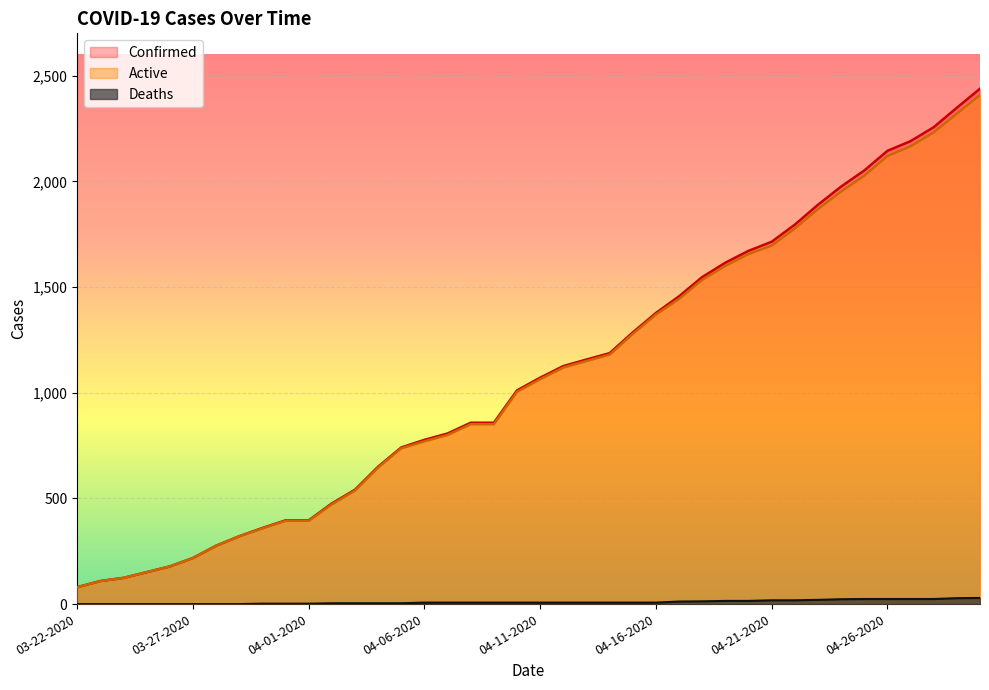

Reading left to right, transcribe all the data shown in this chart.

Confirmed: 03-22-2020=80	03-23-2020=109	03-24-2020=124	03-25-2020=151	03-26-2020=178	03-27-2020=218	03-28-2020=276	03-29-2020=321	03-30-2020=360	03-31-2020=396	04-01-2020=396	04-02-2020=476	04-03-2020=541	04-04-2020=650	04-05-2020=741	04-06-2020=777	04-07-2020=807	04-08-2020=858	04-09-2020=858	04-10-2020=1011	04-11-2020=1071	04-12-2020=1126	04-13-2020=1157	04-14-2020=1187	04-15-2020=1285	04-16-2020=1377	04-17-2020=1456	04-18-2020=1547	04-19-2020=1615	04-20-2020=1671	04-21-2020=1714	04-22-2020=1795	04-23-2020=1889	04-24-2020=1975	04-25-2020=2051	04-26-2020=2144	04-27-2020=2190	04-28-2020=2256	04-29-2020=2348	04-30-2020=2438
Deaths: 03-22-2020=0	03-23-2020=0	03-24-2020=0	03-25-2020=0	03-26-2020=0	03-27-2020=0	03-28-2020=0	03-29-2020=0	03-30-2020=2	03-31-2020=2	04-01-2020=2	04-02-2020=4	04-03-2020=4	04-04-2020=4	04-05-2020=4	04-06-2020=7	04-07-2020=7	04-08-2020=7	04-09-2020=7	04-10-2020=7	04-11-2020=7	04-12-2020=7	04-13-2020=7	04-14-2020=7	04-15-2020=7	04-16-2020=7	04-17-2020=12	04-18-2020=13	04-19-2020=15	04-20-2020=15	04-21-2020=18	04-22-2020=18	04-23-2020=20	04-24-2020=23	04-25-2020=24	04-26-2020=24	04-27-2020=24	04-28-2020=24	04-29-2020=28	04-30-2020=29
Active: 03-22-2020=80	03-23-2020=109	03-24-2020=124	03-25-2020=151	03-26-2020=178	03-27-2020=218	03-28-2020=276	03-29-2020=321	03-30-2020=358	03-31-2020=394	04-01-2020=394	04-02-2020=472	04-03-2020=537	04-04-2020=646	04-05-2020=737	04-06-2020=770	04-07-2020=800	04-08-2020=851	04-09-2020=851	04-10-2020=1004	04-11-2020=1064	04-12-2020=1119	04-13-2020=1150	04-14-2020=1180	04-15-2020=1278	04-16-2020=1370	04-17-2020=1444	04-18-2020=1534	04-19-2020=1600	04-20-2020=1656	04-21-2020=1696	04-22-2020=1777	04-23-2020=1869	04-24-2020=1952	04-25-2020=2027	04-26-2020=2120	04-27-2020=2166	04-28-2020=2232	04-29-2020=2320	04-30-2020=2409